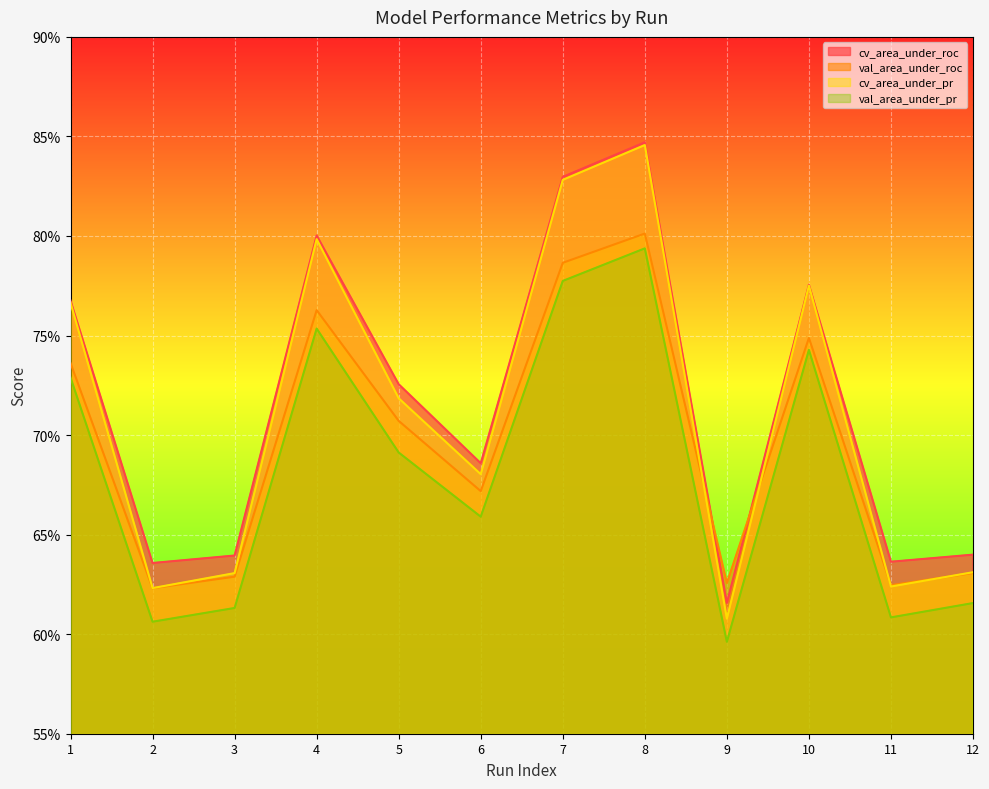

Is it true that val_area_under_pr equals 0.8 at 7?

True